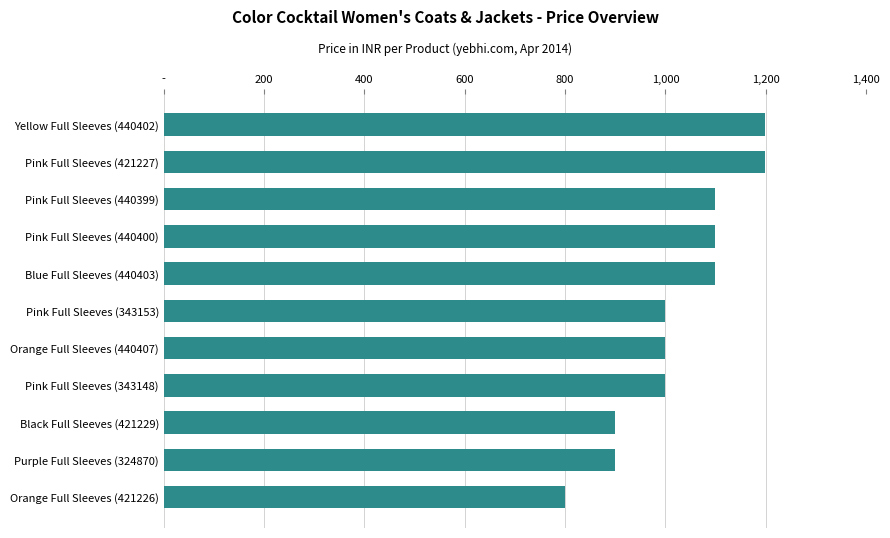

Are the bars horizontal?

Yes